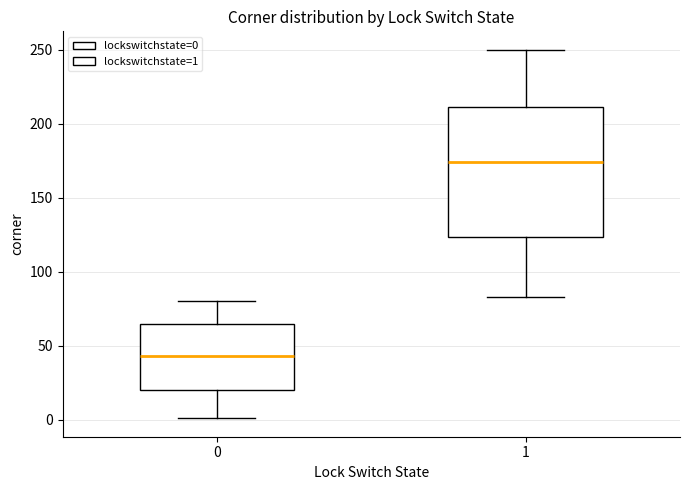

Reading left to right, transcribe this box plot: for each box, give where its median line is, the range the box spans, and where its two whiskers end, as read against the y-axis. The values are not printed on the chart, so give them approximately, as read against the axis.

0: median 45, box 20 to 65, whiskers 0 to 80
1: median 175, box 125 to 210, whiskers 85 to 250